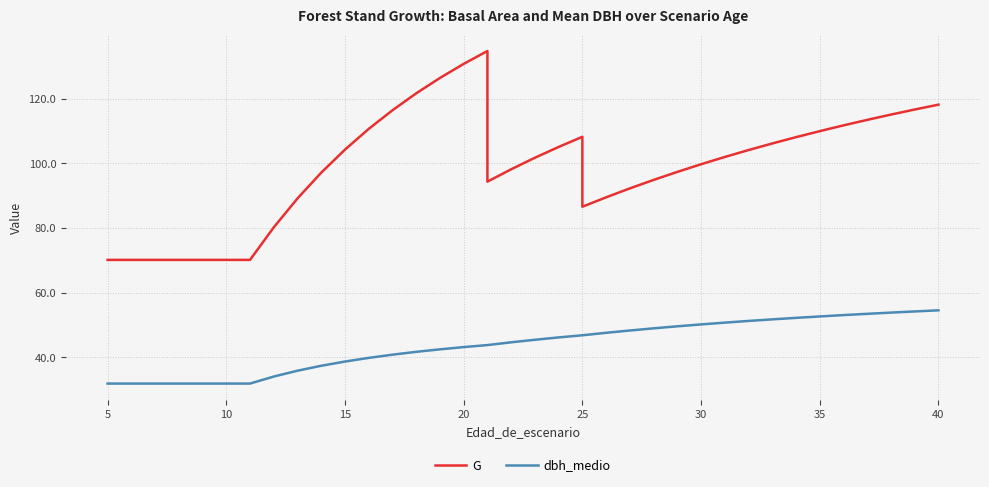

Reading right to left, transcribe all the data shown in this chart.

G: 118.2	116.7	115.1	113.5	111.8	110.0	108.1	106.2	104.1	102.0	99.7	97.3	94.9	92.2	89.5	86.6	108.2	105.1	101.7	98.2	94.3	134.8	130.8	126.4	121.7	116.4	110.7	104.2	97.1	89.1	80.2	70.1	70.1	70.1	70.1	70.1	70.1	70.1
dbh_medio: 54.5	54.2	53.8	53.4	53.0	52.6	52.2	51.7	51.2	50.7	50.1	49.6	48.9	48.3	47.6	46.8	46.8	46.1	45.4	44.6	43.8	43.8	43.1	42.4	41.7	40.8	39.8	38.7	37.4	35.8	34.0	31.9	31.9	31.9	31.9	31.9	31.9	31.9